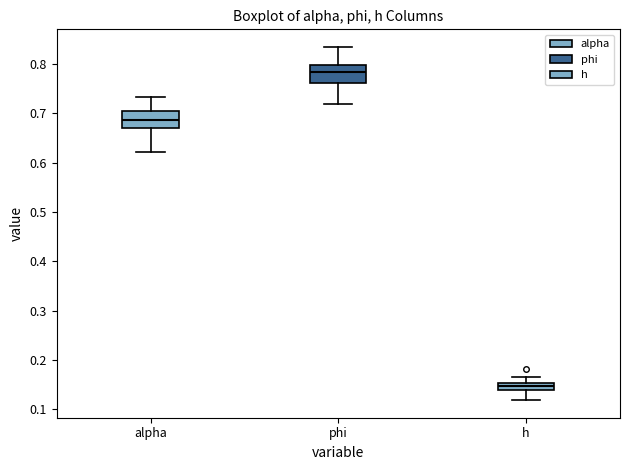

Which box's median line is the lowest?

h